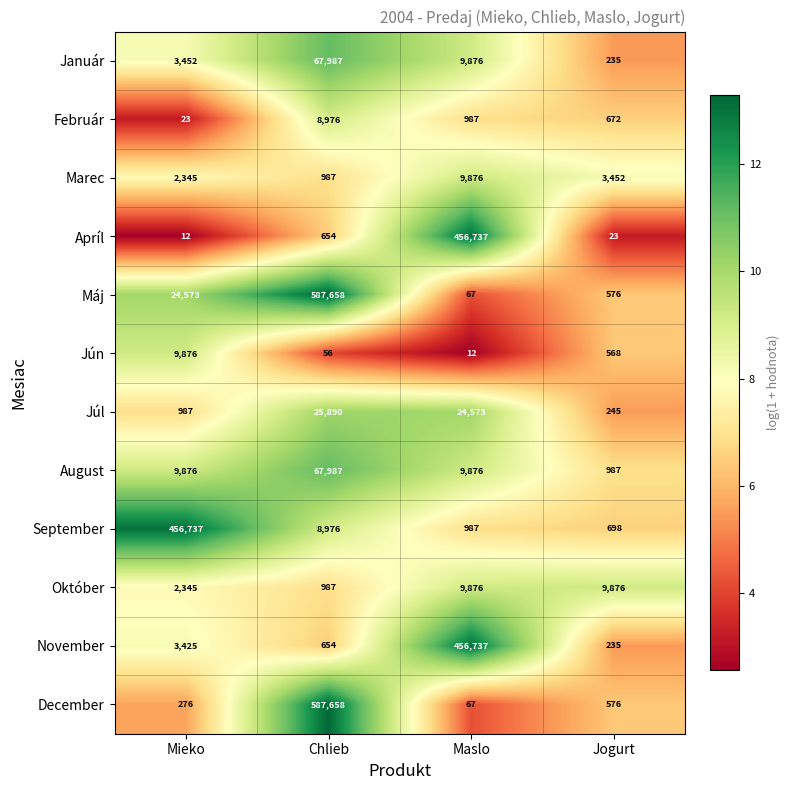

What is the smallest value displayed?

12